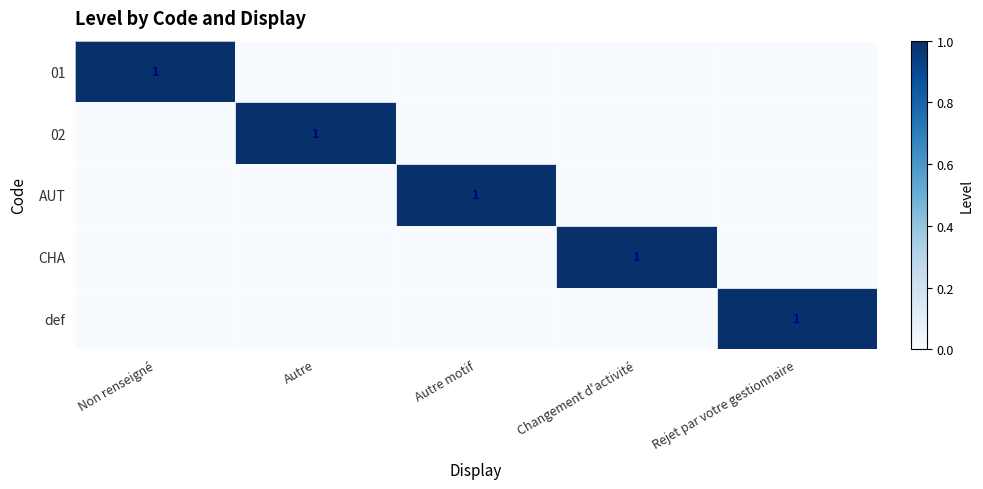

The value of CHA at Changement d'activité is 1. True or false?

True